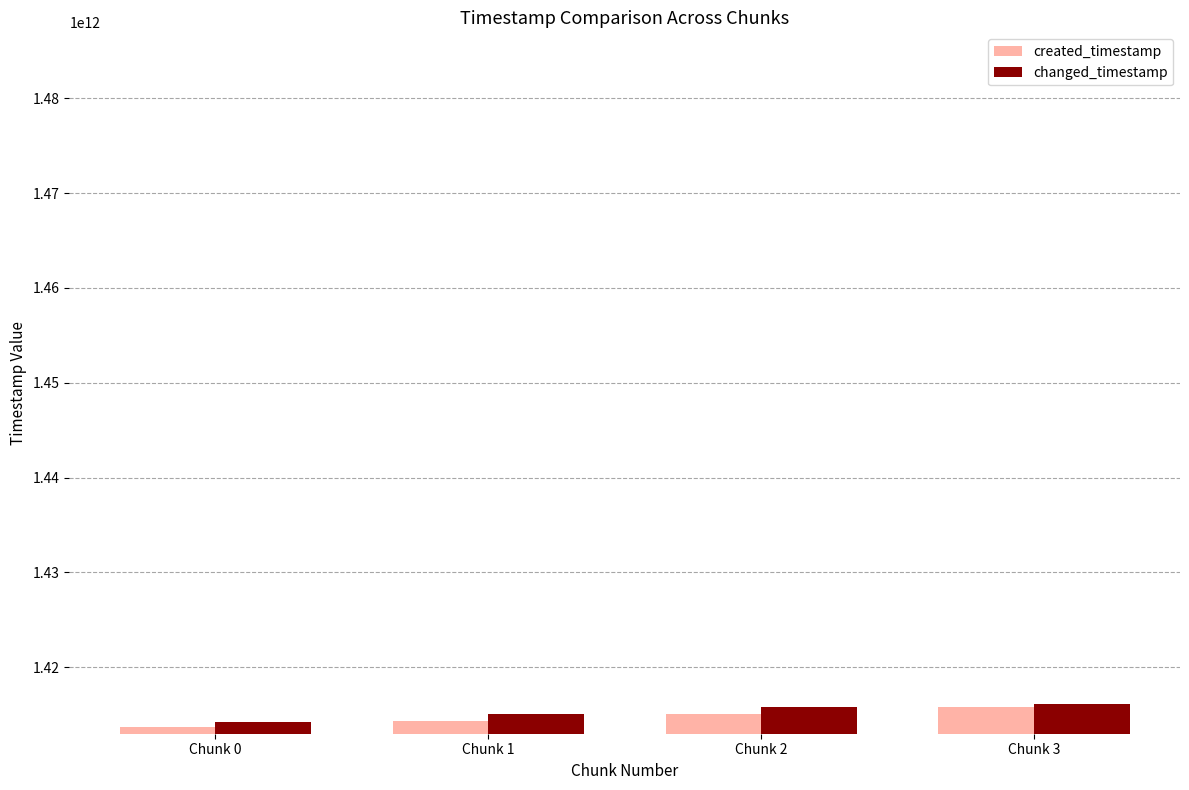

What is the sum of all changed_timestamp values?

5661265609892